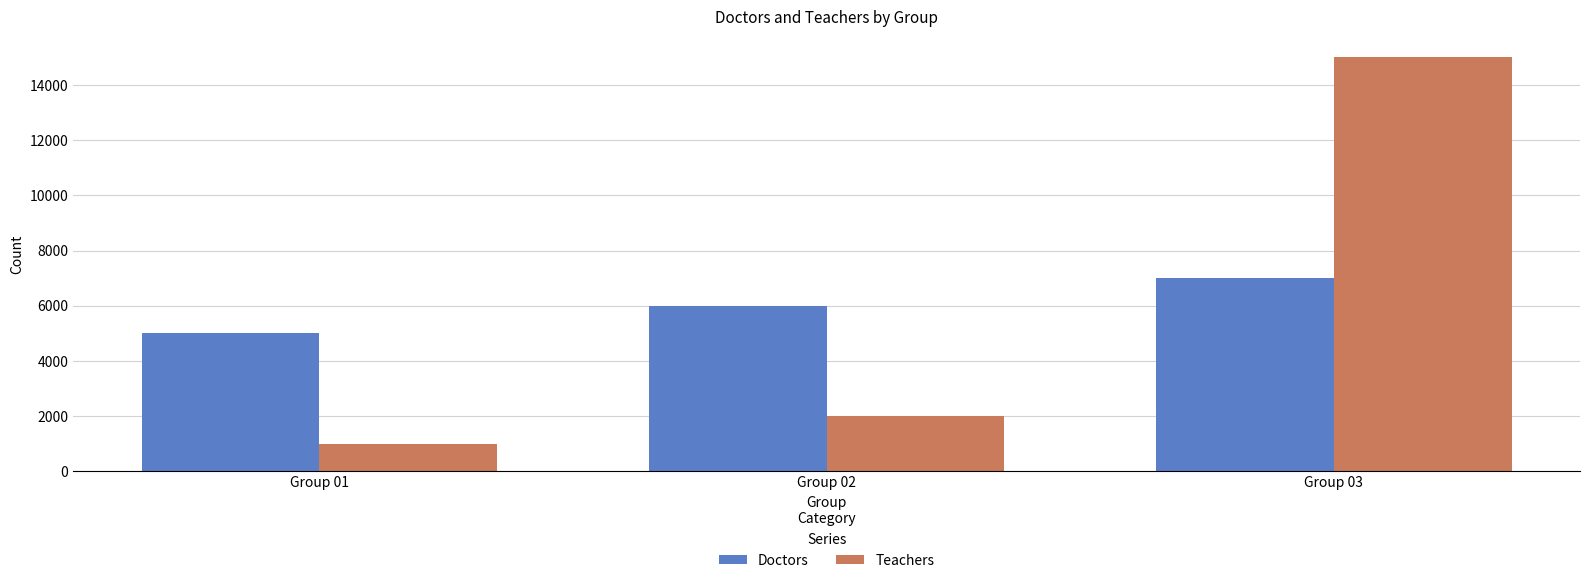

How many distinct data groups are displayed?

2